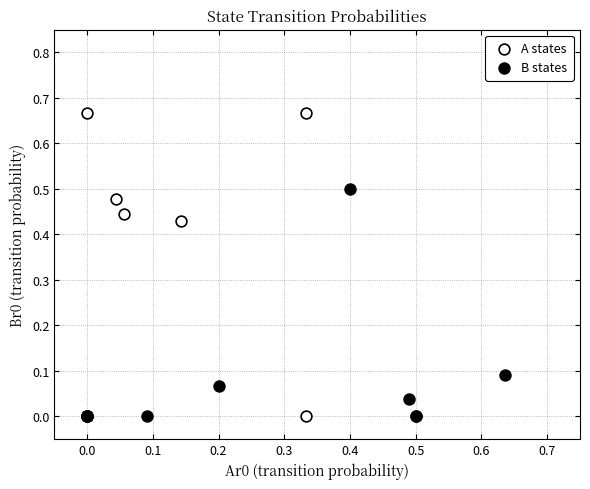

Which series has the largest Y range (max minus min)?

A states